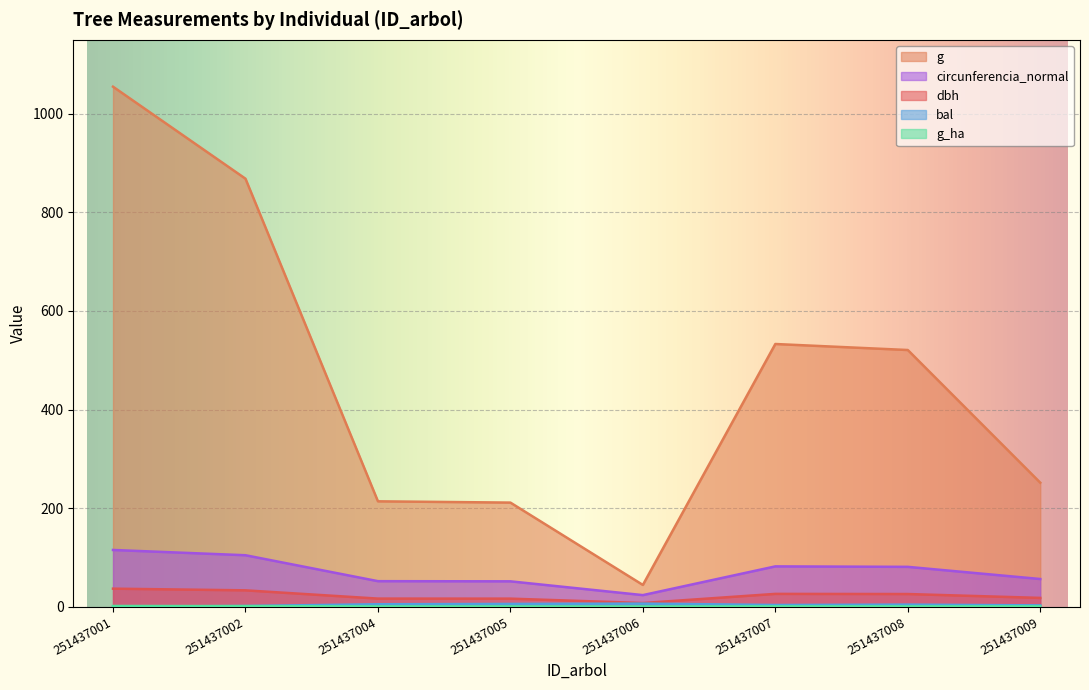

At which label does bal reach its minimum?

251437001